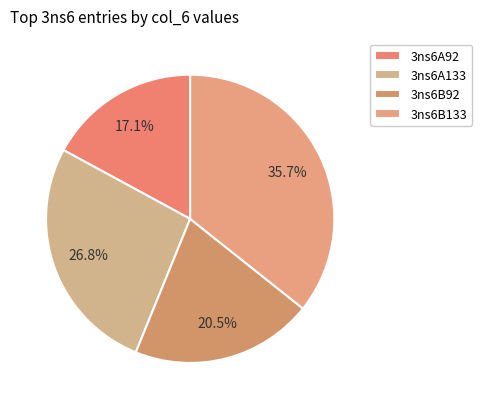

Which slice is the smallest?

3ns6A92